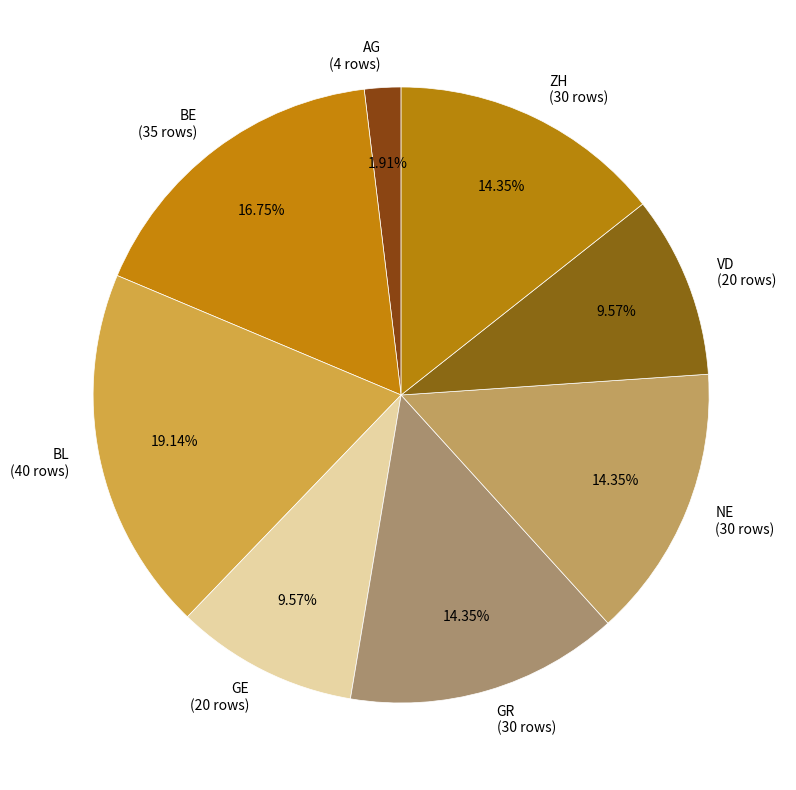

Approximately how many times larger is the value at GE (20 rows) compared to VD (20 rows)?

1.0